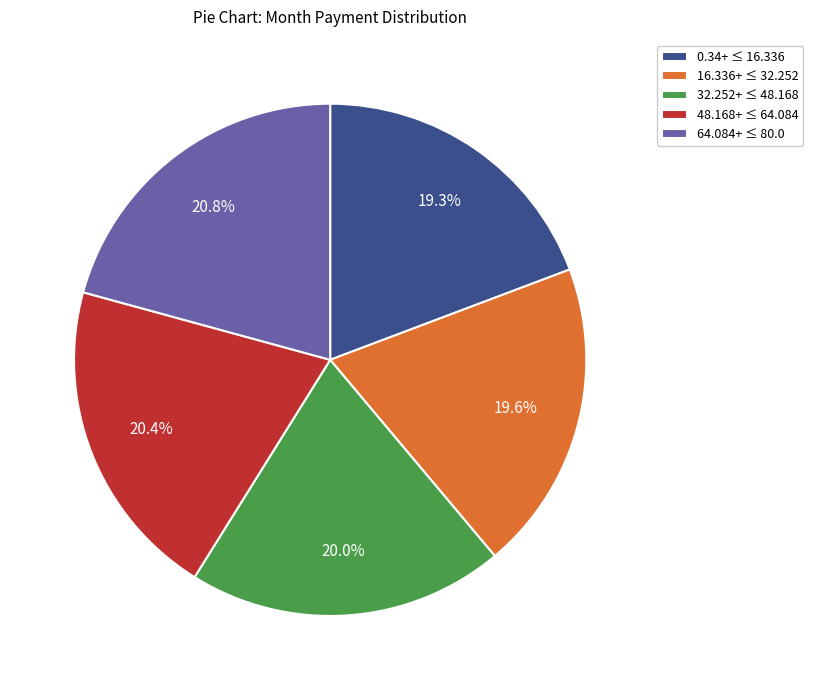

What portion of the pie excludes 32.252+ ≤ 48.168?

80.0%